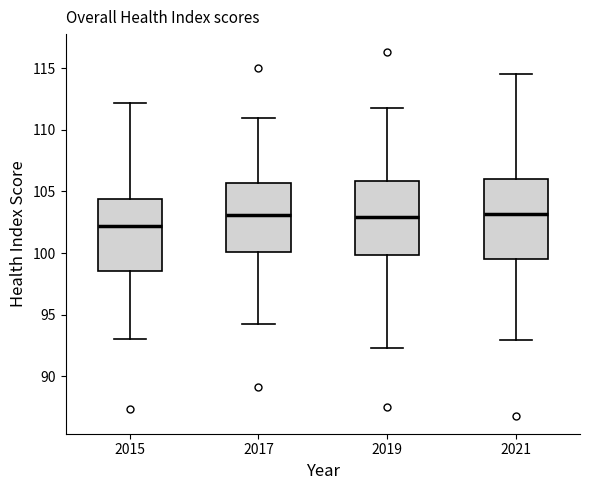

Where is the upper edge of the box at x = 2019 on the y-axis? The values are not printed on the chart, so give them approximately, as read against the axis.

106.0